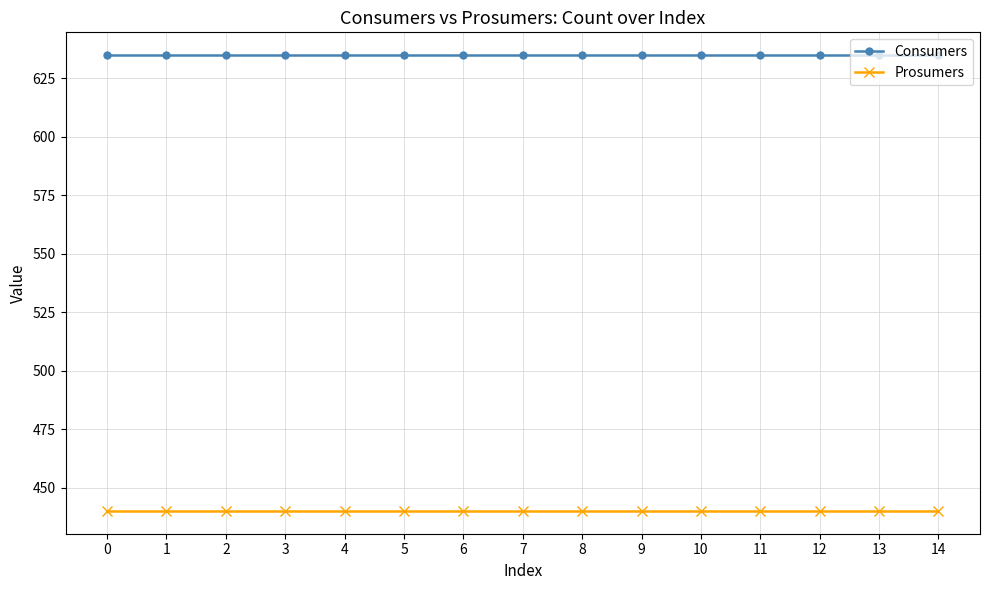

What are all the series names shown in the legend?

Consumers, Prosumers